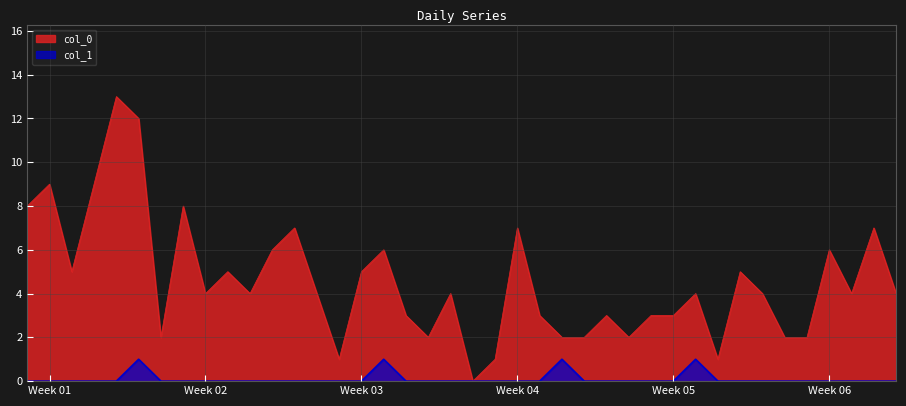

Which series changed the most between 2023-01-06 and 2023-02-01?

col_0